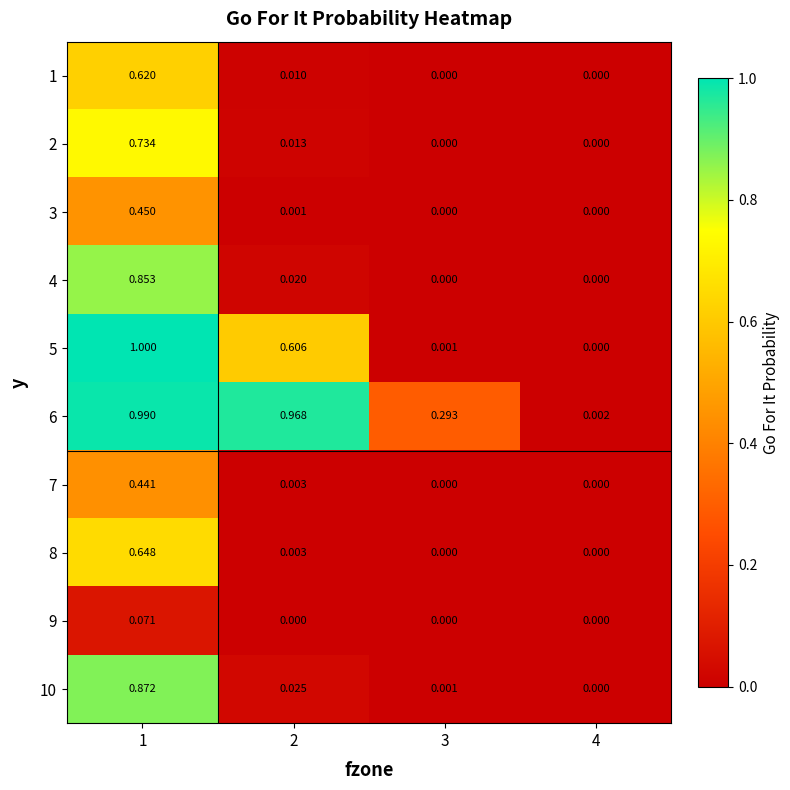

Is the value of 7 at 4 greater than the value of 3 at 2?

No